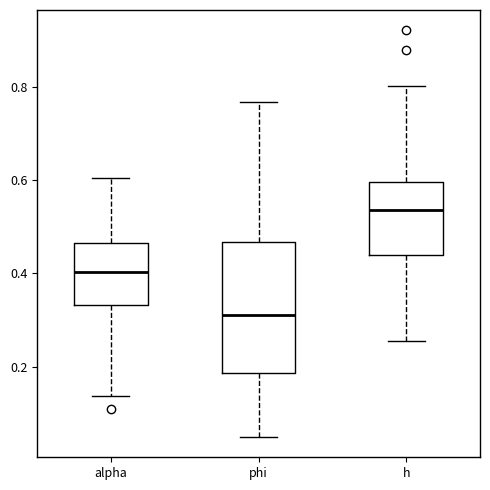

Where is the upper edge of the box for phi on the y-axis? The values are not printed on the chart, so give them approximately, as read against the axis.

0.46